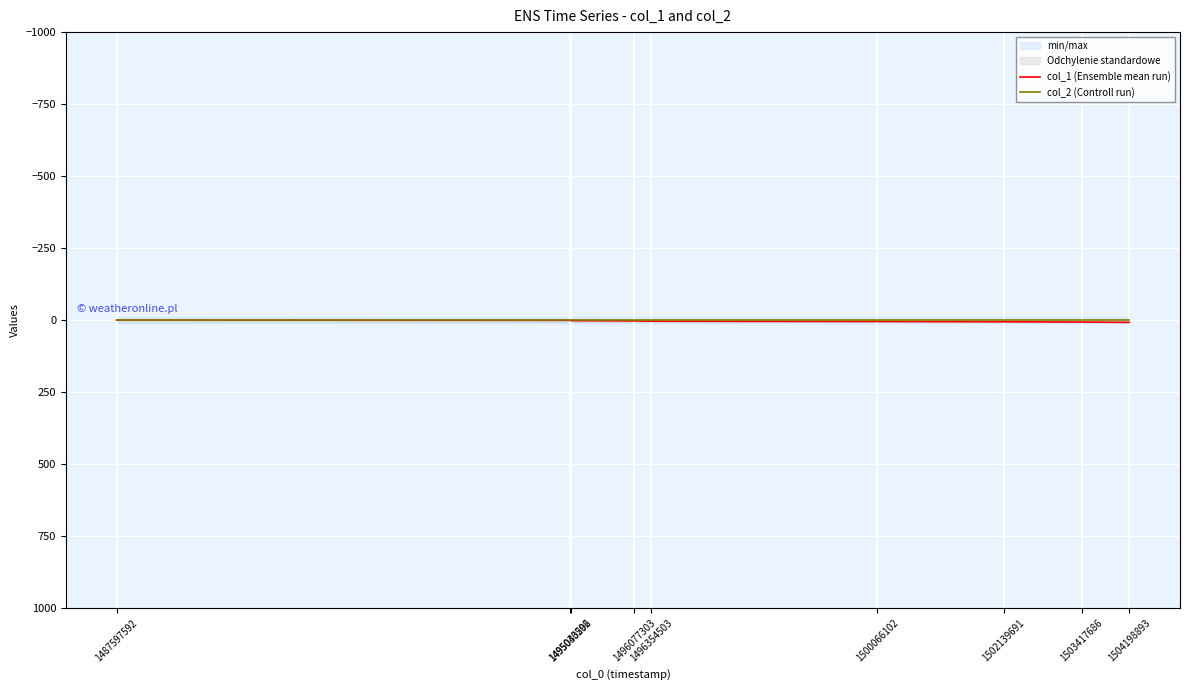

The col_2 (Controll run) series shows 0 at 1496077303. True or false?

True